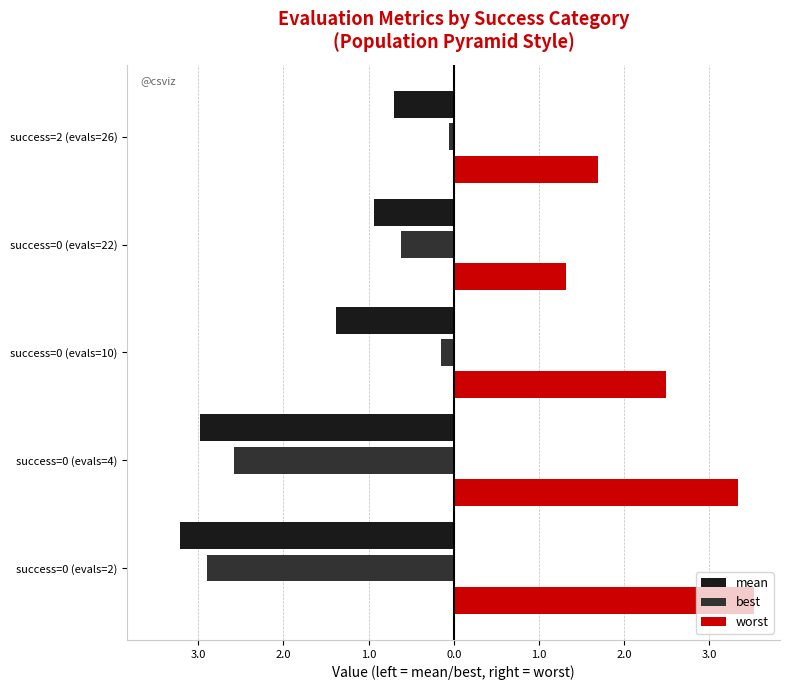

What are all the series names shown in the legend?

mean, best, worst